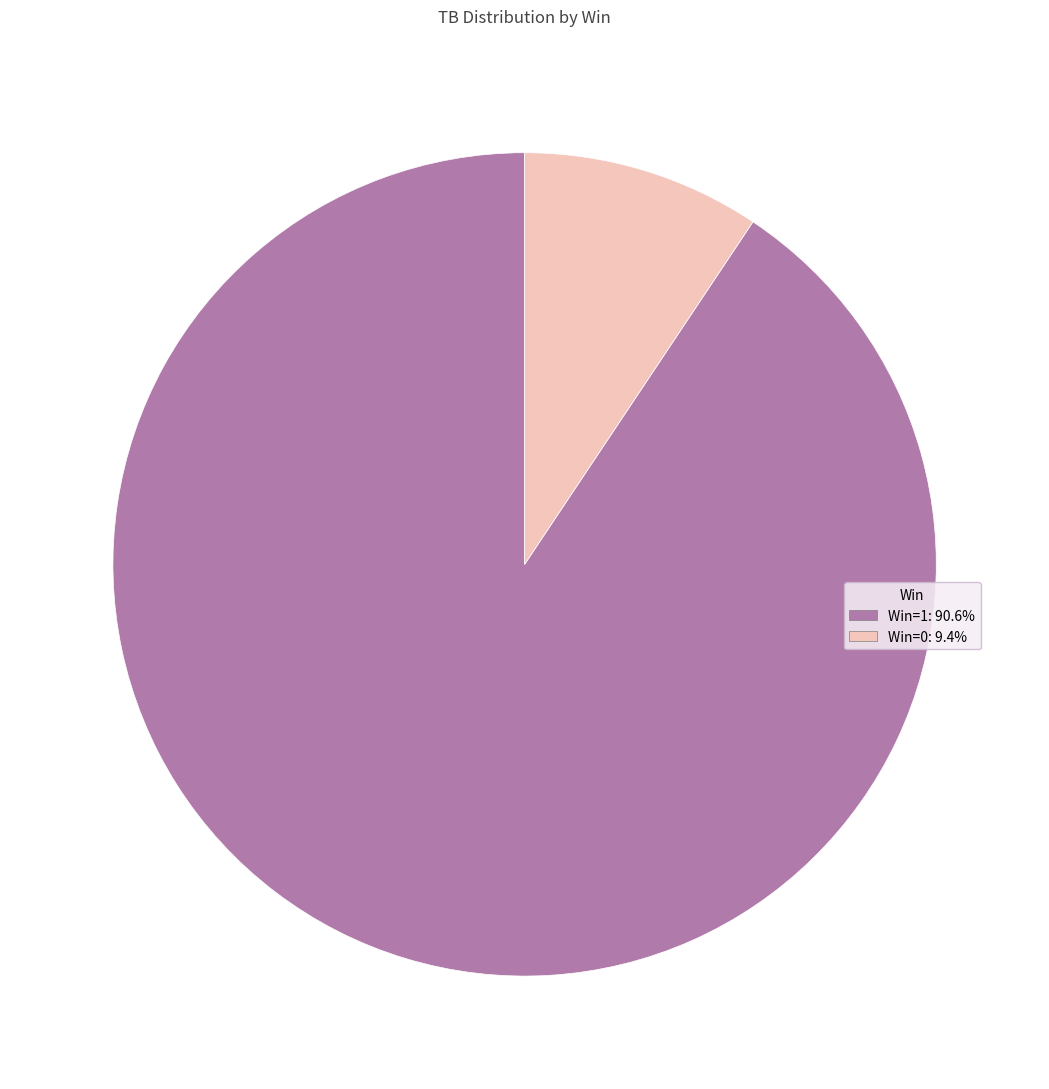

How many slices are in this pie chart?

2